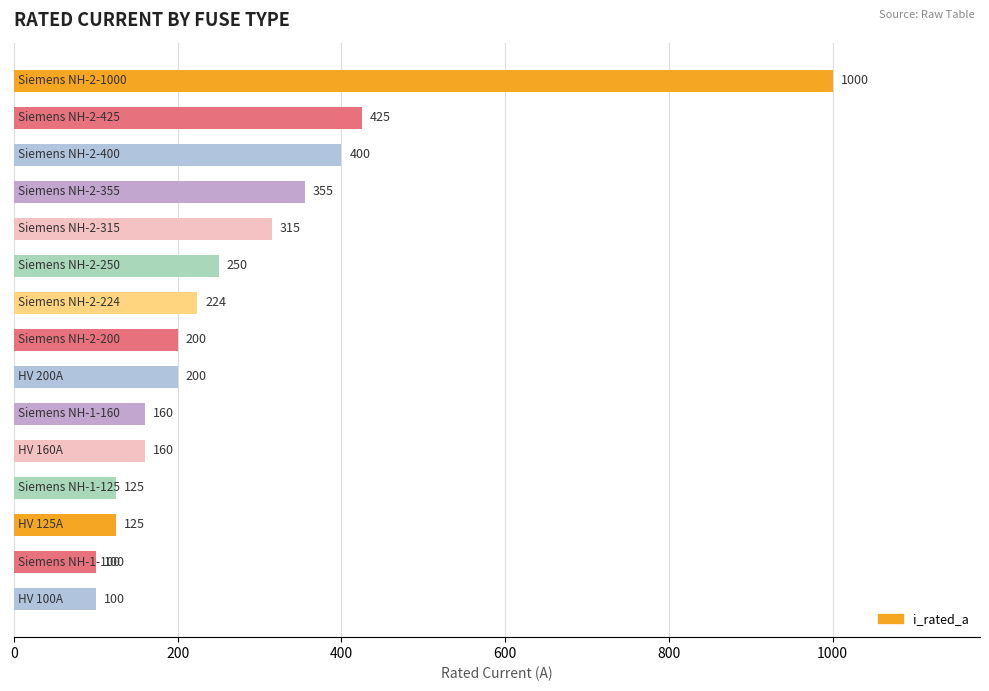

What is the difference between the maximum and minimum values?

900